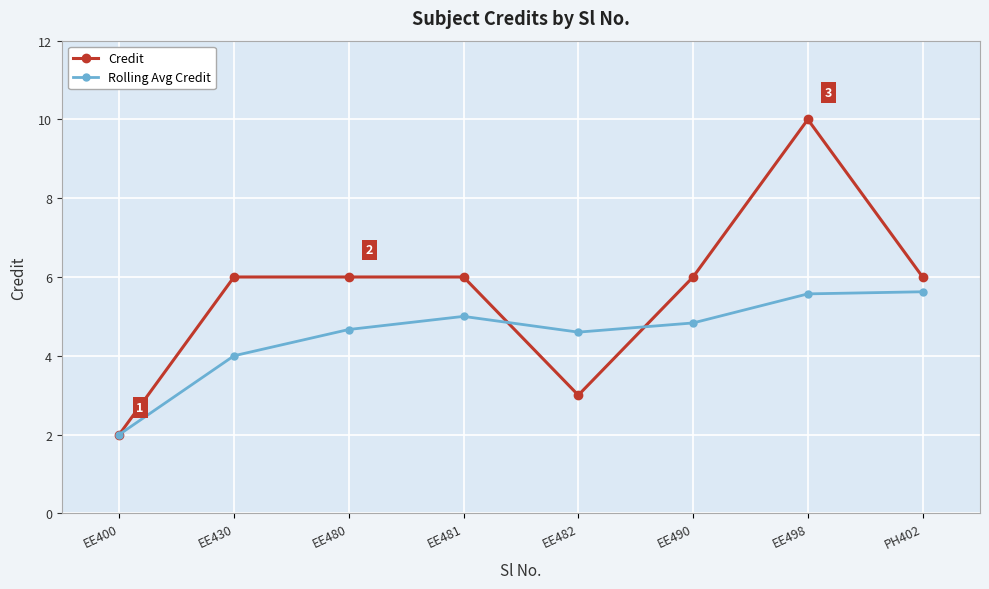

What is the minimum value shown in the chart?

2.0